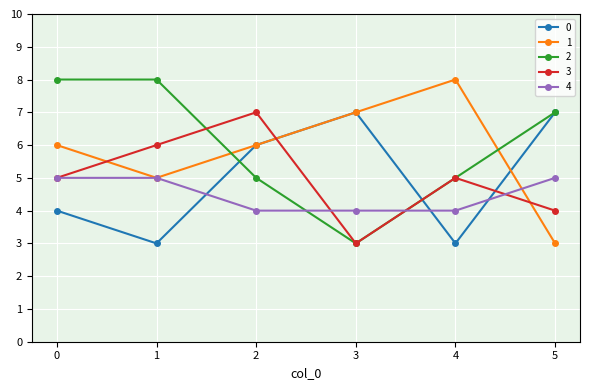

Reading right to left, transcribe all the data shown in this chart.

0: 5=7	4=3	3=7	2=6	1=3	0=4
1: 5=3	4=8	3=7	2=6	1=5	0=6
2: 5=7	4=5	3=3	2=5	1=8	0=8
3: 5=4	4=5	3=3	2=7	1=6	0=5
4: 5=5	4=4	3=4	2=4	1=5	0=5